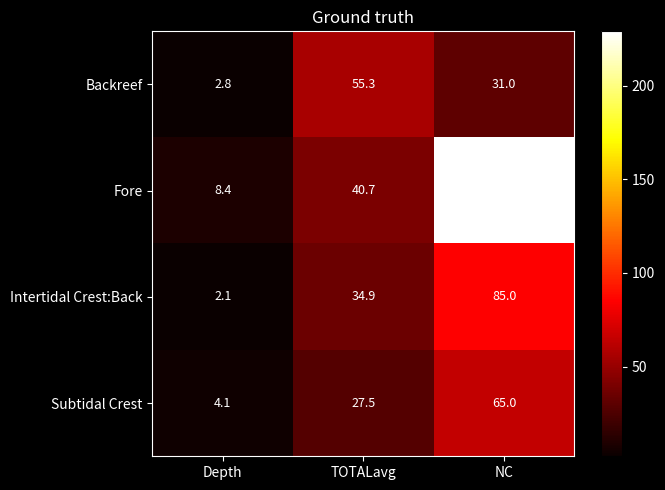

What is the average value of the Subtidal Crest series?

32.2